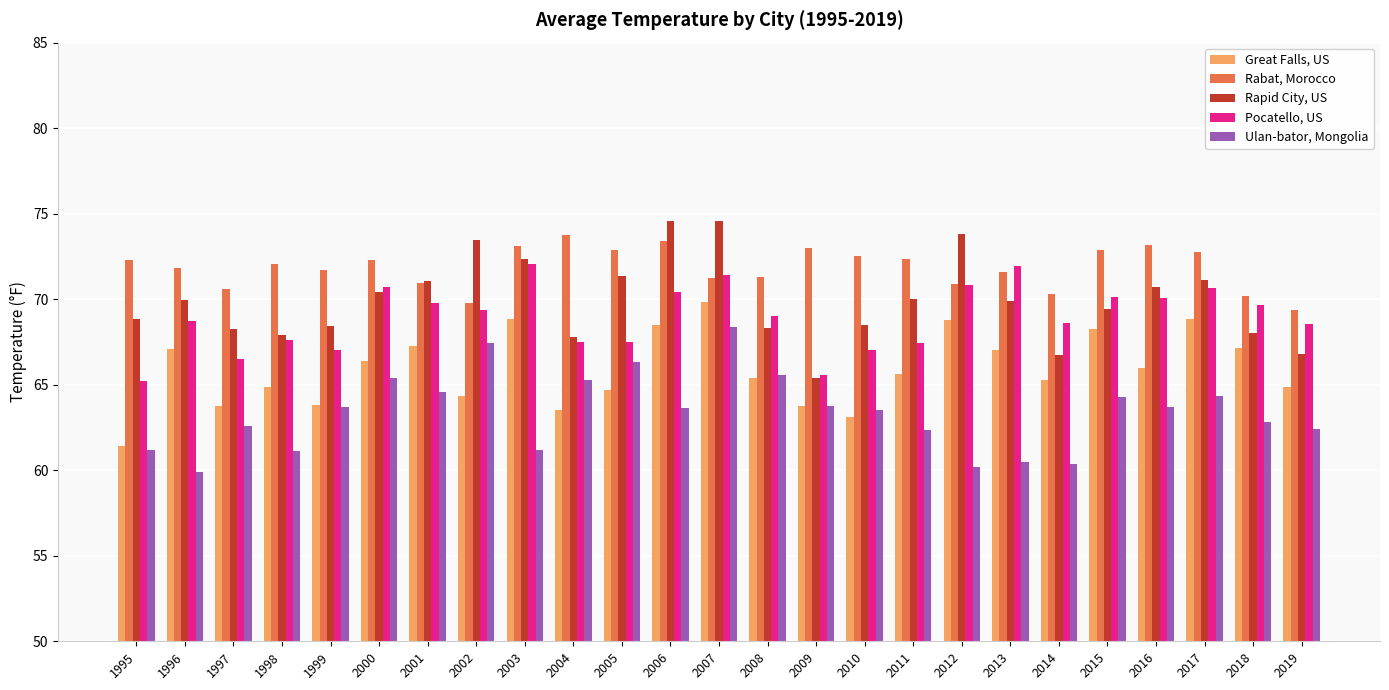

Rank the series by their maximum value, from lowest to highest.

Ulan-bator, Mongolia, Great Falls, US, Pocatello, US, Rabat, Morocco, Rapid City, US